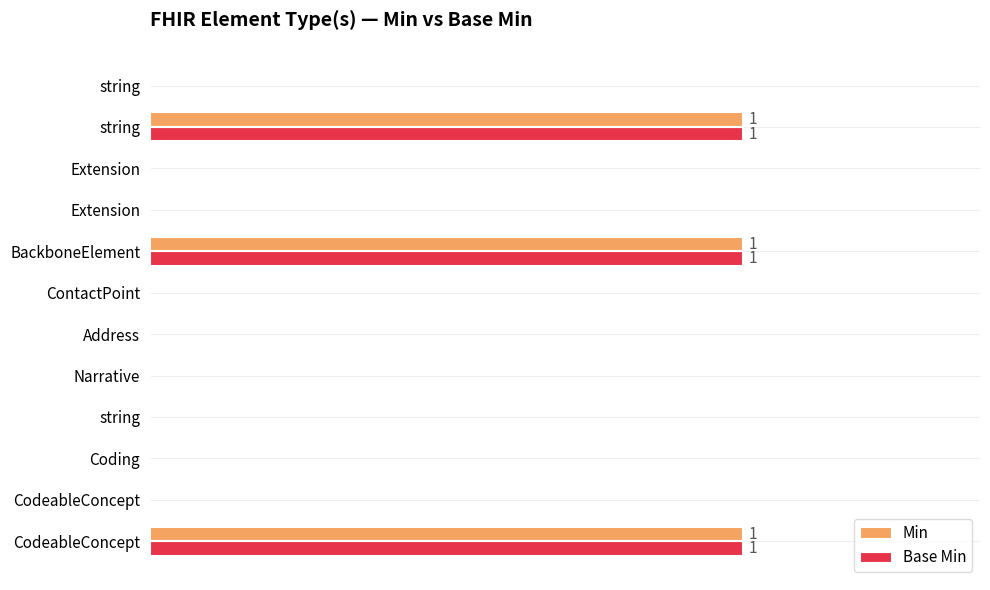

At how many categories does at least one series exceed 0?

3